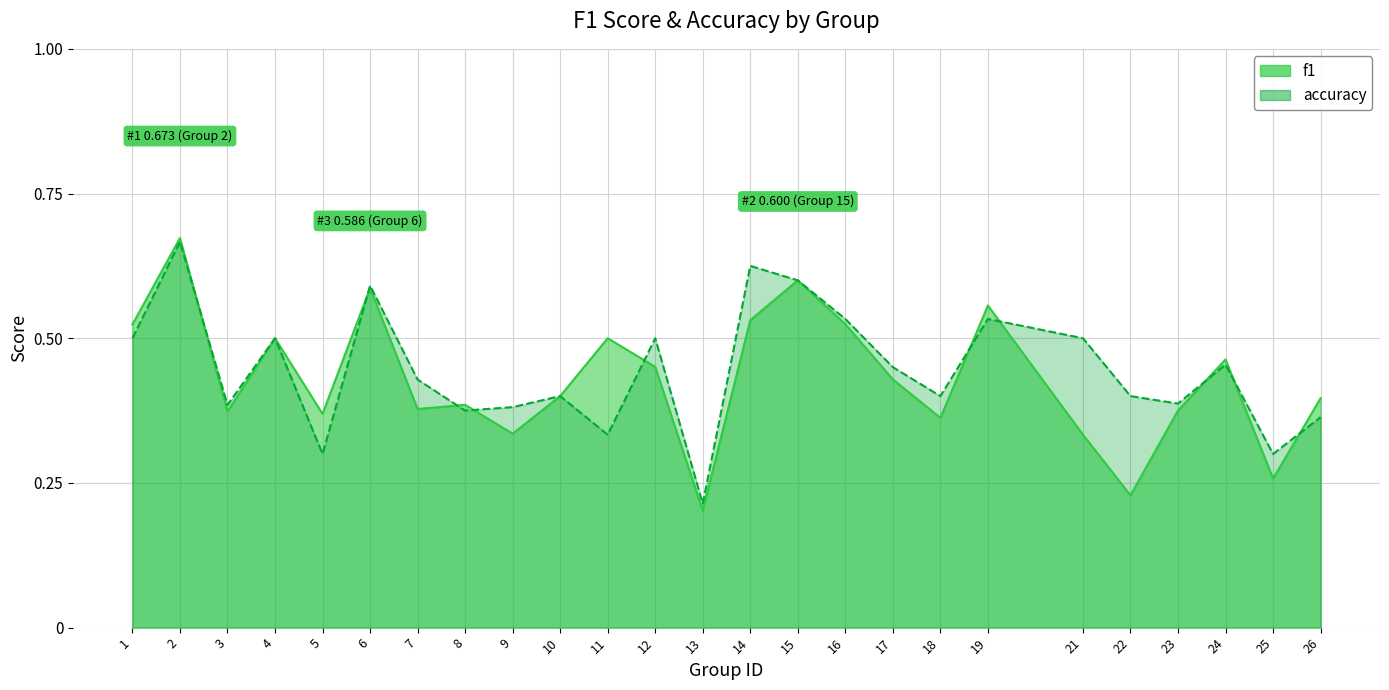

Which has a higher value, 1 or 9?

1